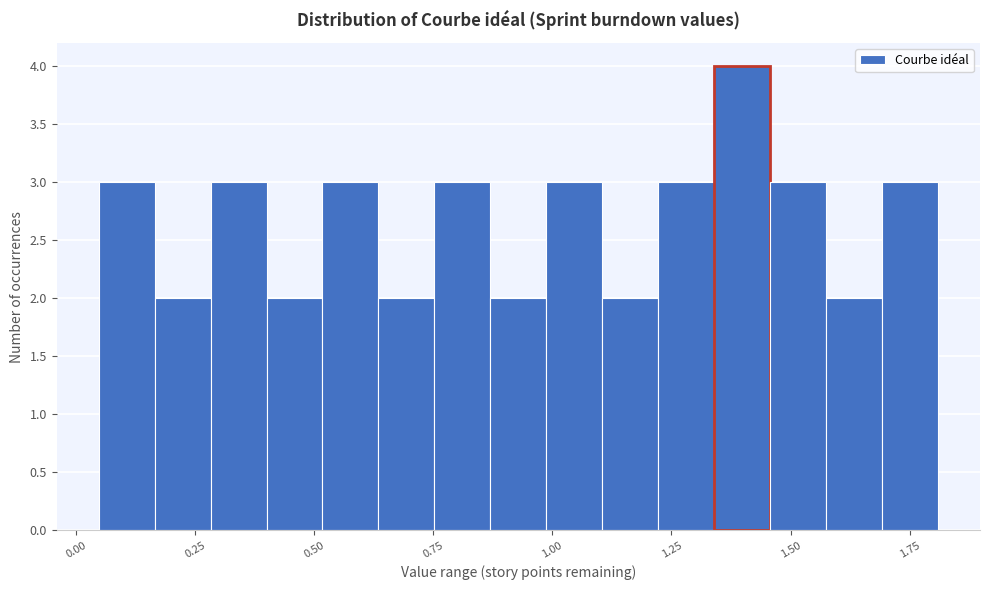

Read against the x-axis, roughly where is the centre of the tallest bar?

1.40